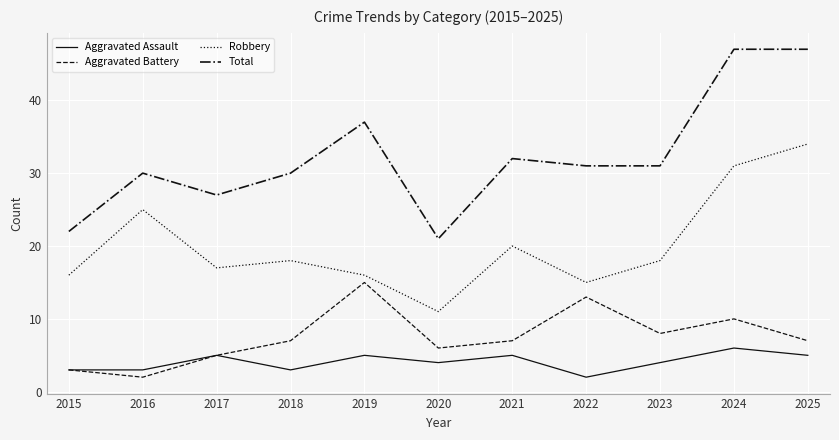

At which label does Aggravated Assault first exceed 4?

2017